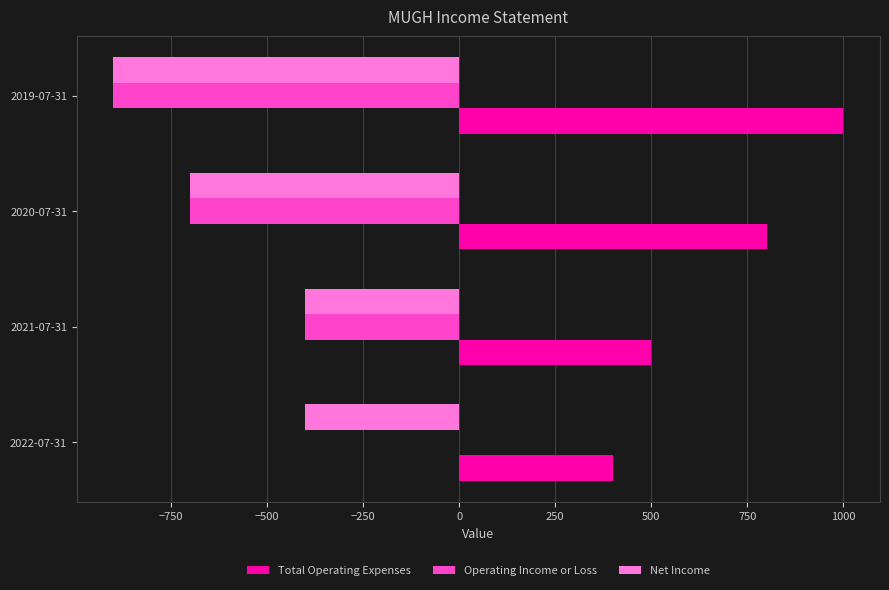

Where is Operating Income or Loss nearest to the value -450?

2021-07-31